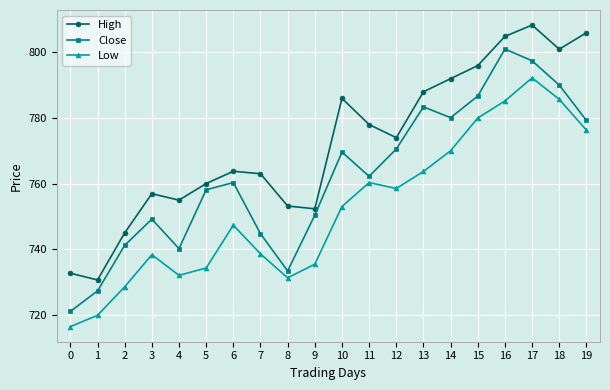

List the series in order of their overall mean, highest first.

High, Close, Low